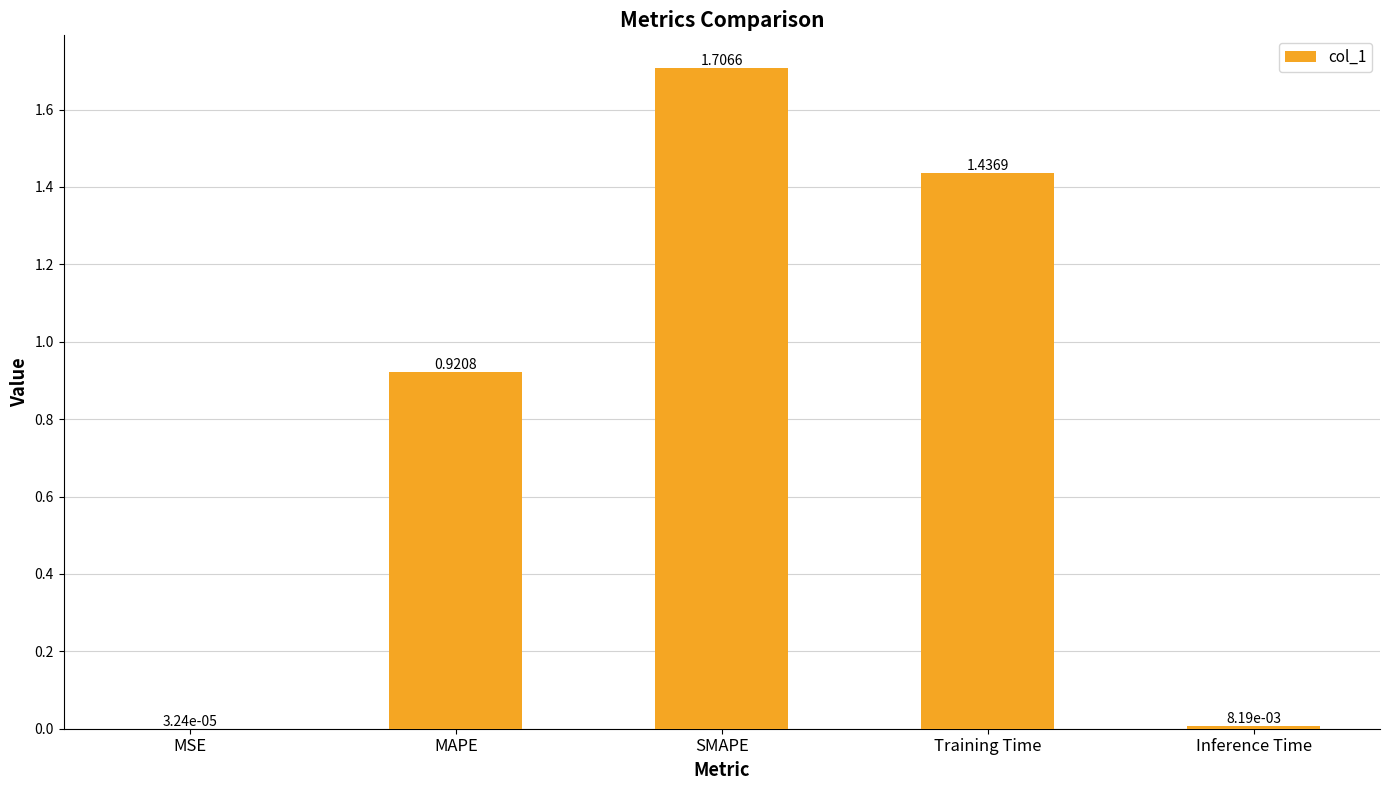

What is the ratio of the value at Training Time to the value at SMAPE?

0.8